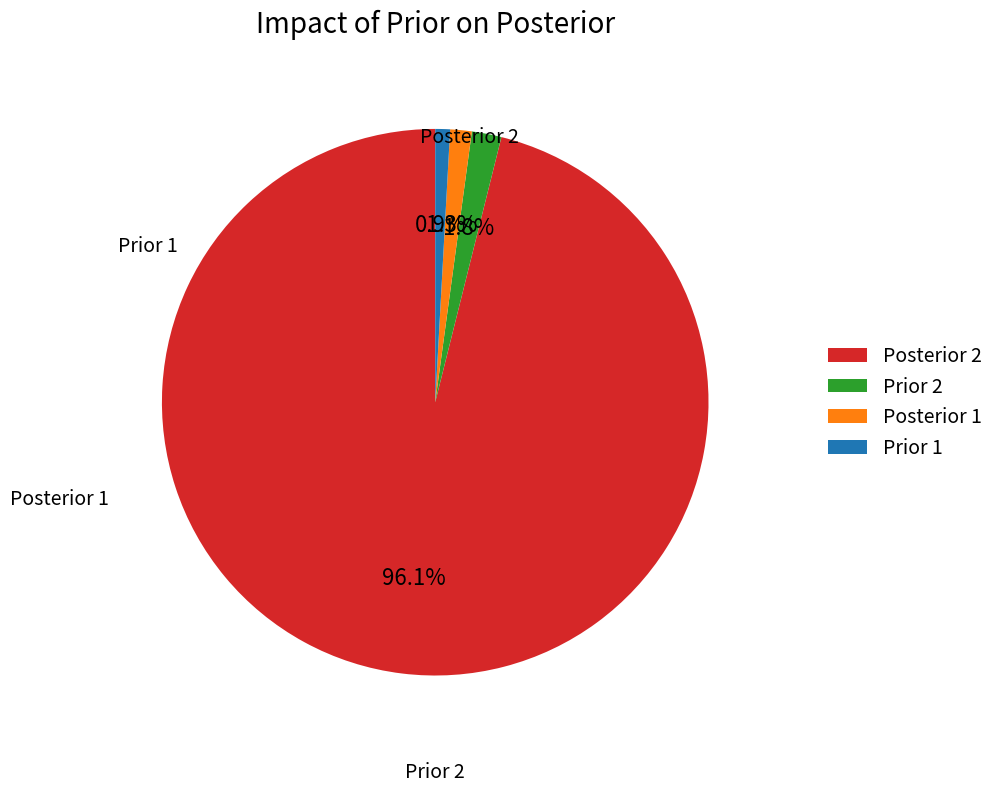

To the nearest percent, what is the difference between the largest and smallest slice percentages?

95%